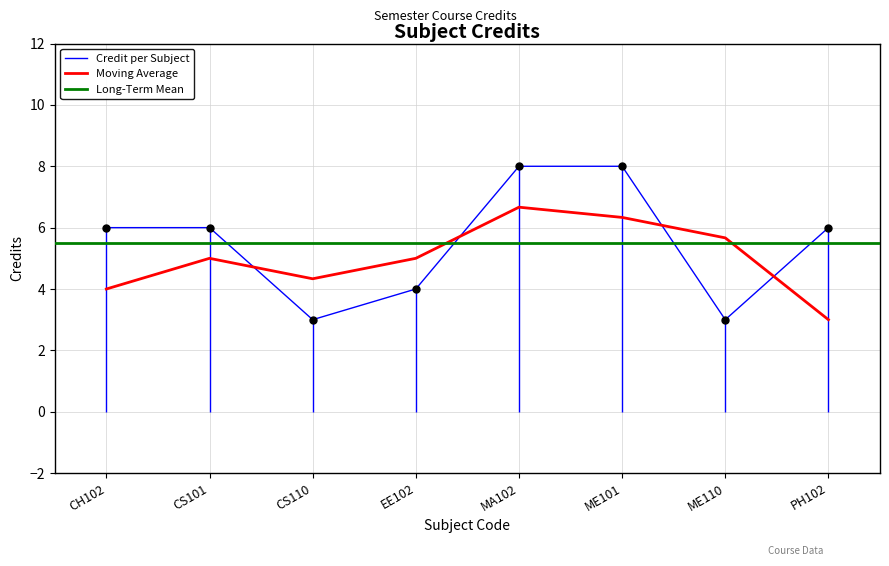

Reading right to left, what are all the values shown in this chart?

6	3	8	8	4	3	6	6